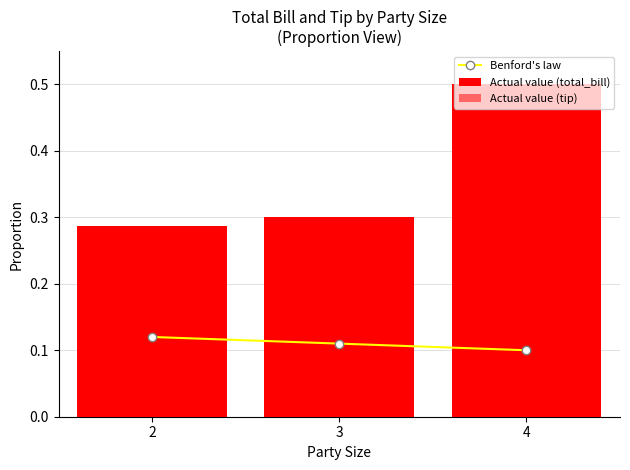

Reading right to left, extract all data points from this chart.

Benford's law: 4=0.1	3=0.1	2=0.1
Actual value (total_bill): 4=0.5	3=0.3	2=0.3
Actual value (tip): 4=0.2	3=0.1	2=0.1